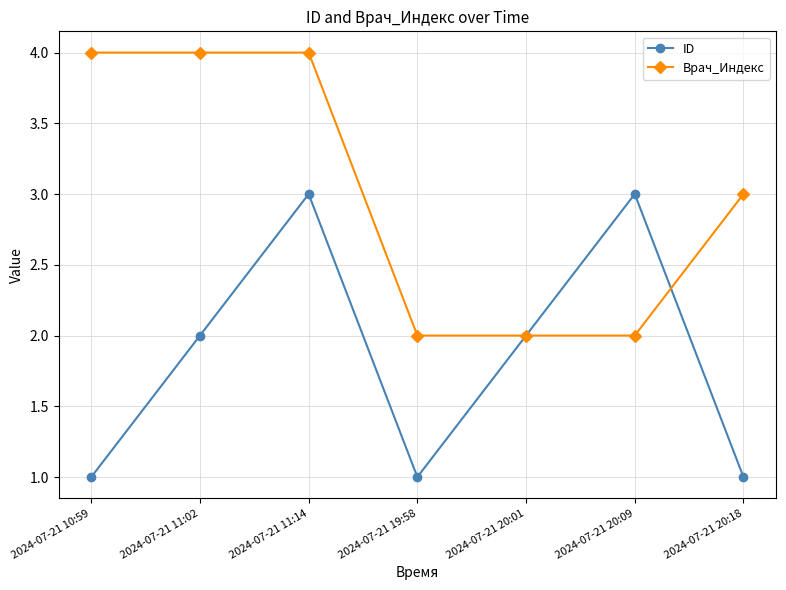

Between 2024-07-21 19:58 and 2024-07-21 20:09, which series saw the biggest shift?

ID